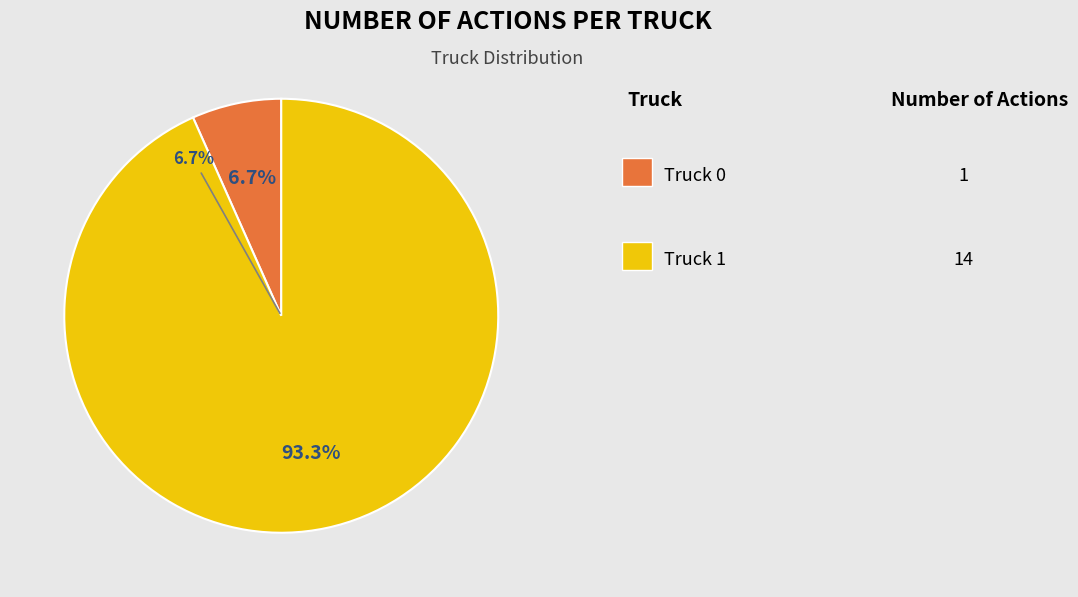

Which has a higher value, Truck 0 or Truck 1?

Truck 1